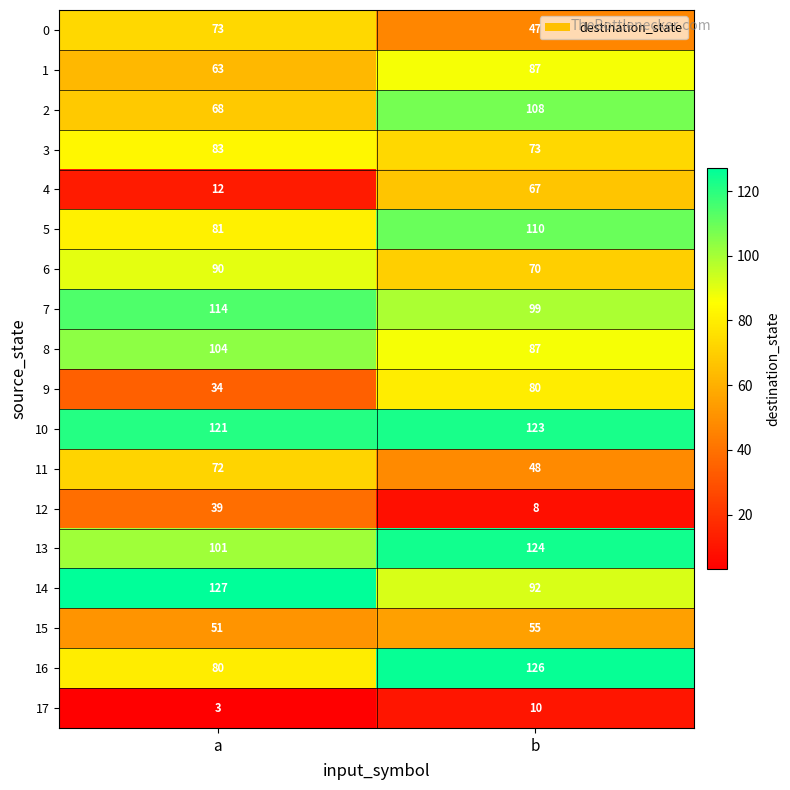

Is it true that 17 equals 3 at a?

True